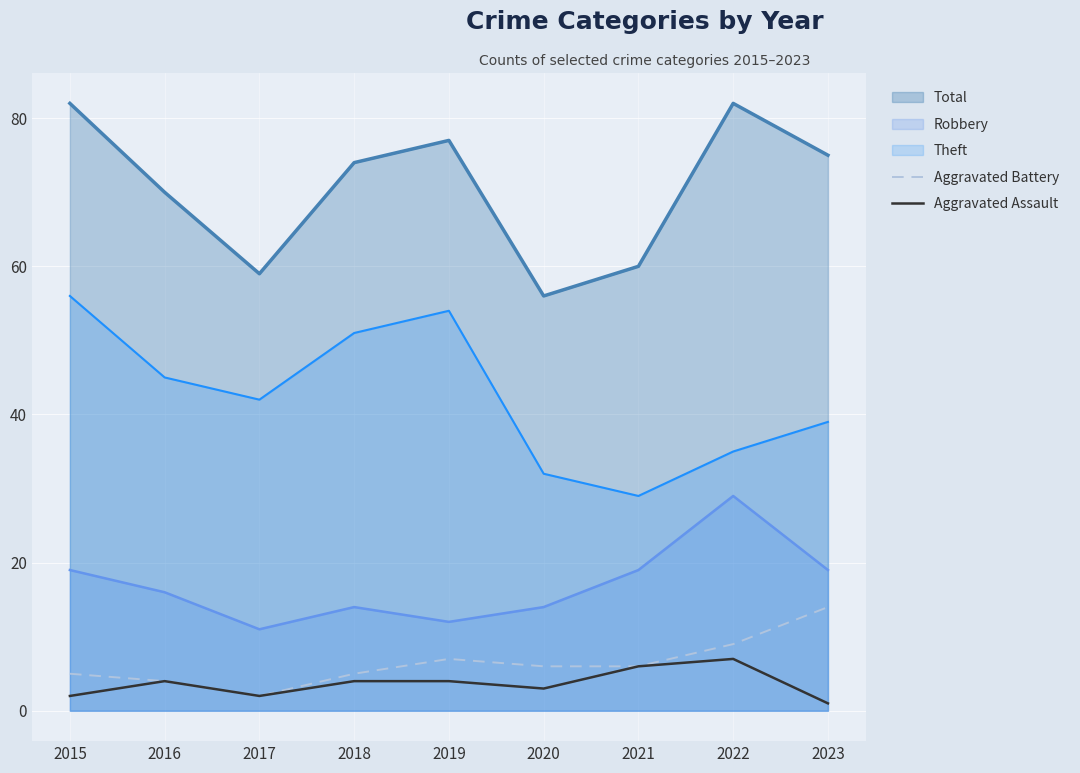

What is the value of the Aggravated Assault point at the 5th from the left?

4